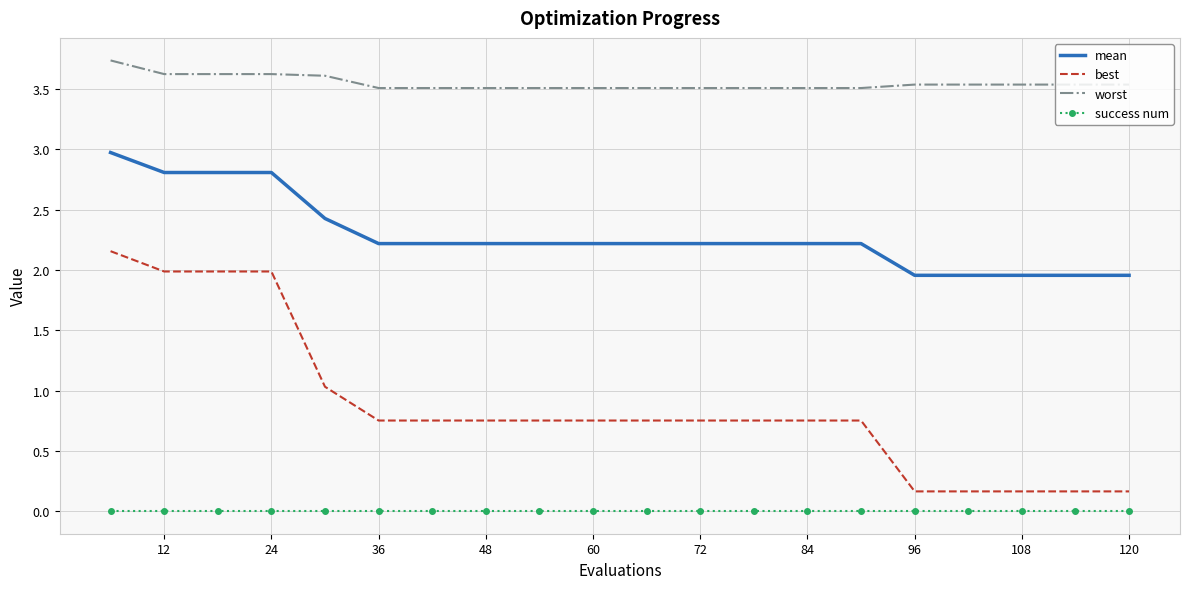

List the series in order of their overall mean, lowest first.

success num, best, mean, worst